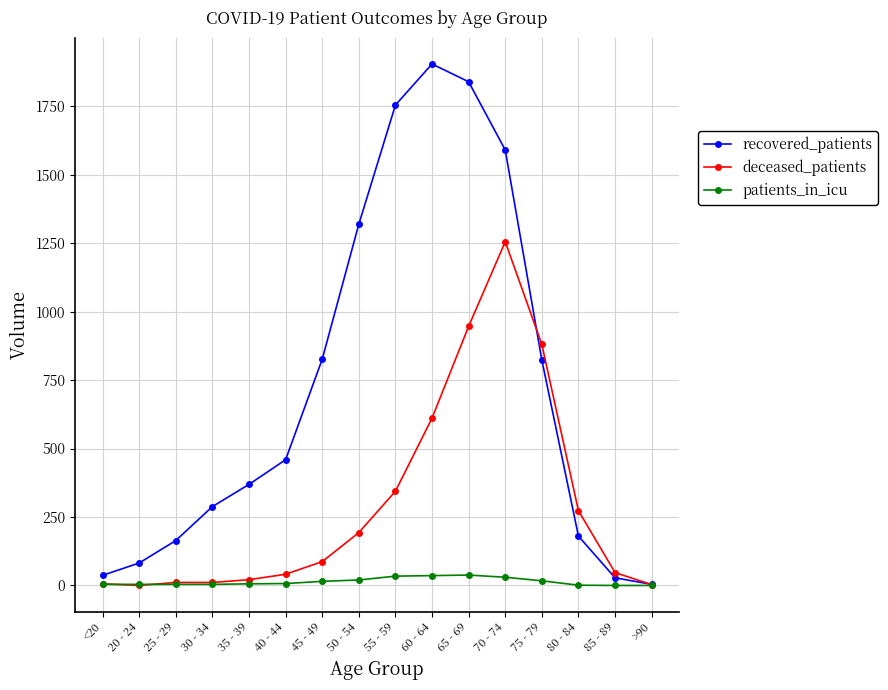

At which category does recovered_patients reach its first local peak?

60 - 64